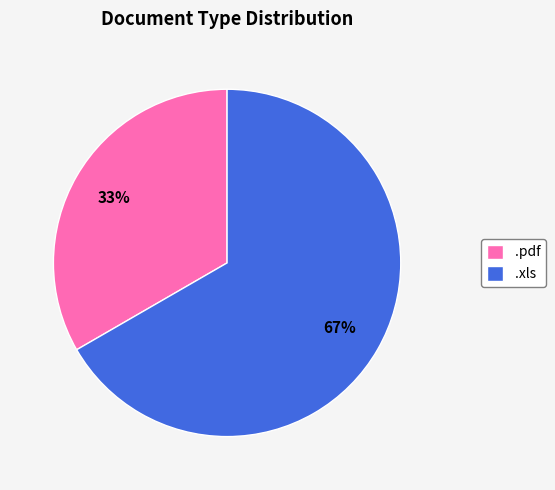

Approximately how many times larger is the value at .pdf compared to .xls?

0.5